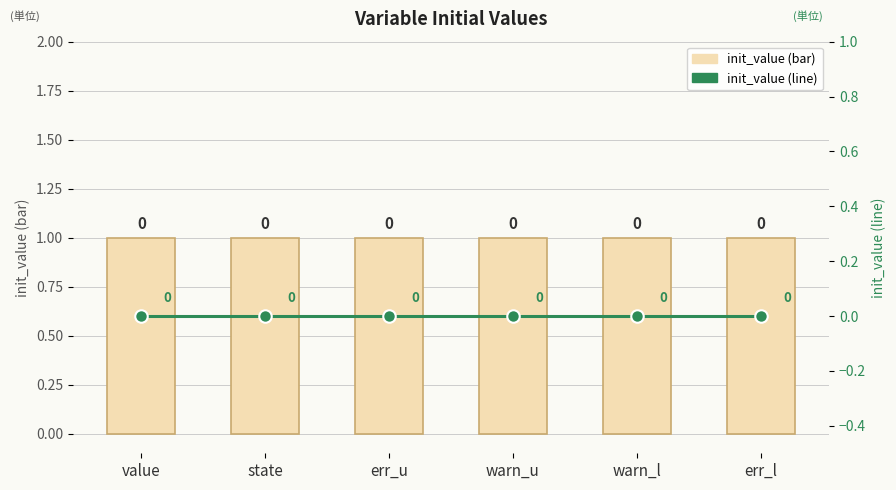

True or false: init_value (line) has a value of 0 at err_u.

True